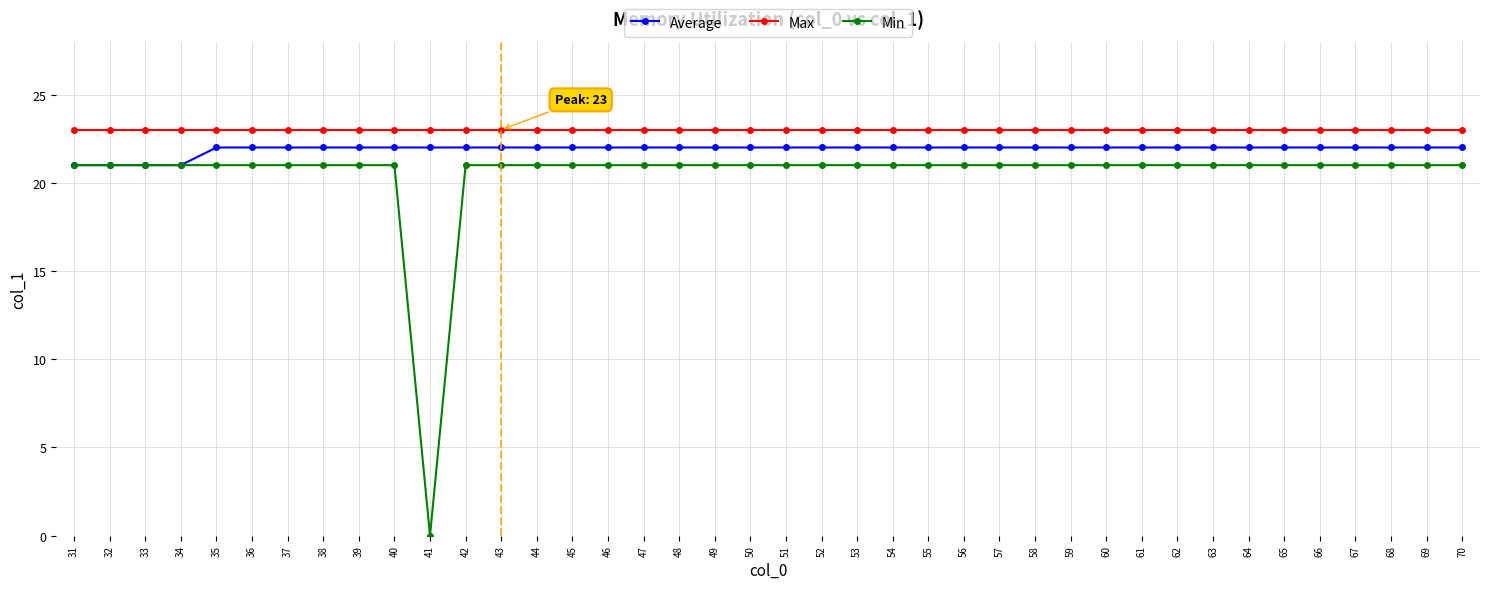

What is the difference between the highest and lowest values at 45?

2